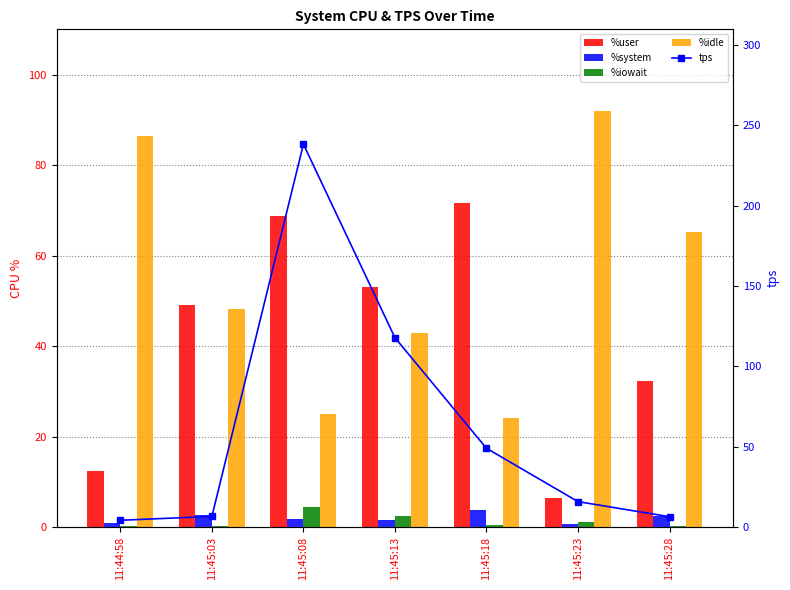

Which category has the highest value in the %iowait series?

11:45:08